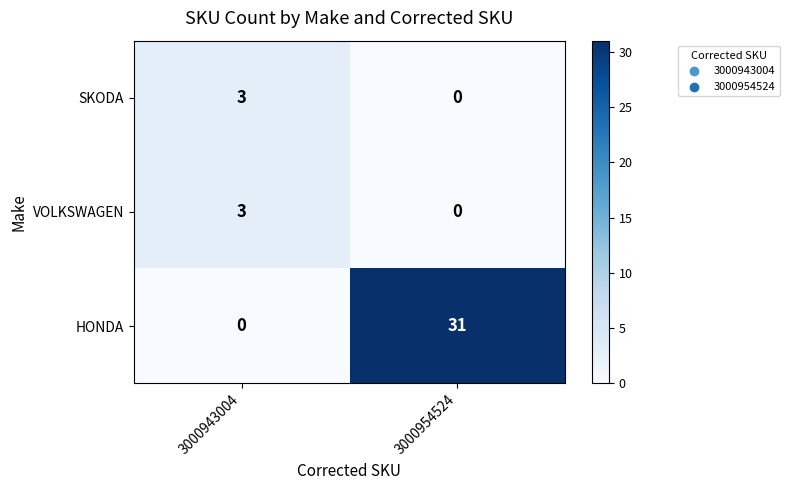

The VOLKSWAGEN series shows 5 at 3000943004. True or false?

False